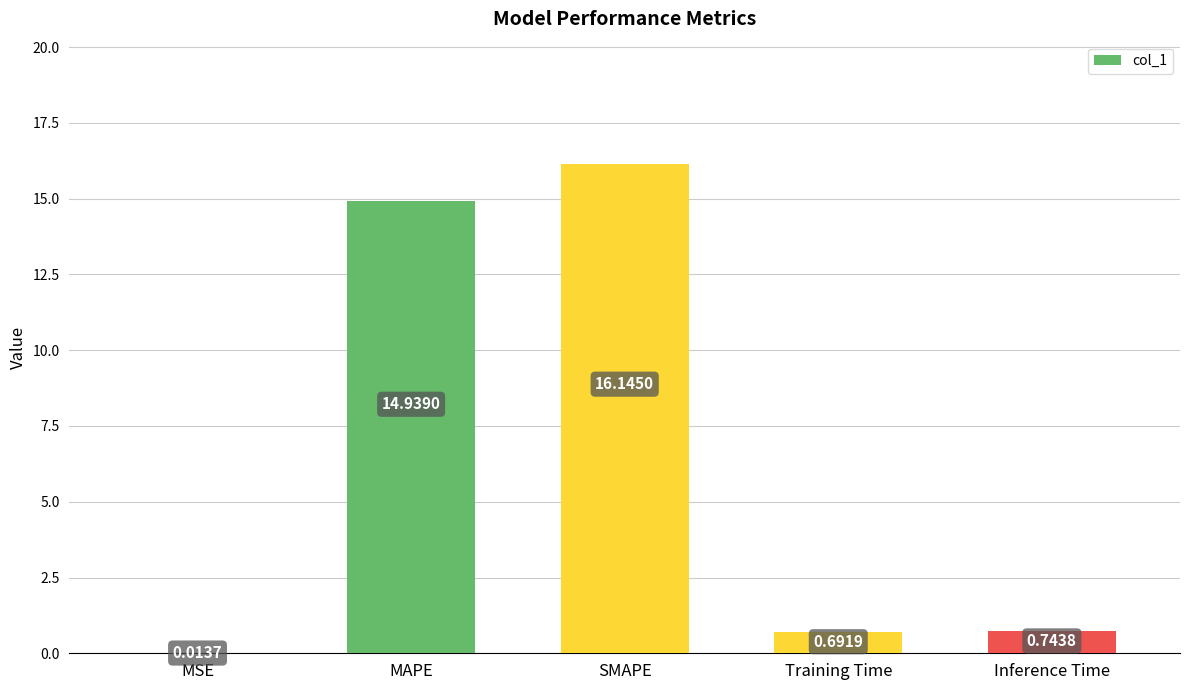

What is the sum of the values at Inference Time and Training Time?

1.4